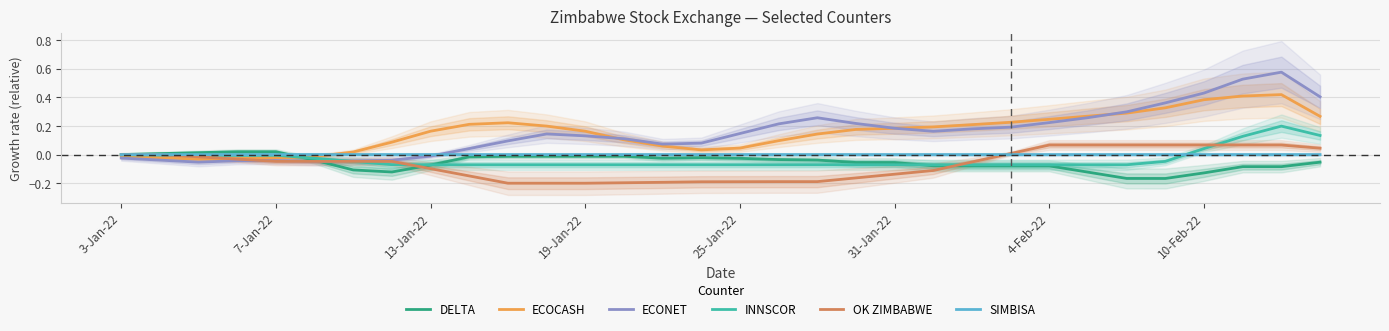

How many data points in OK ZIMBABWE are above 0?

9